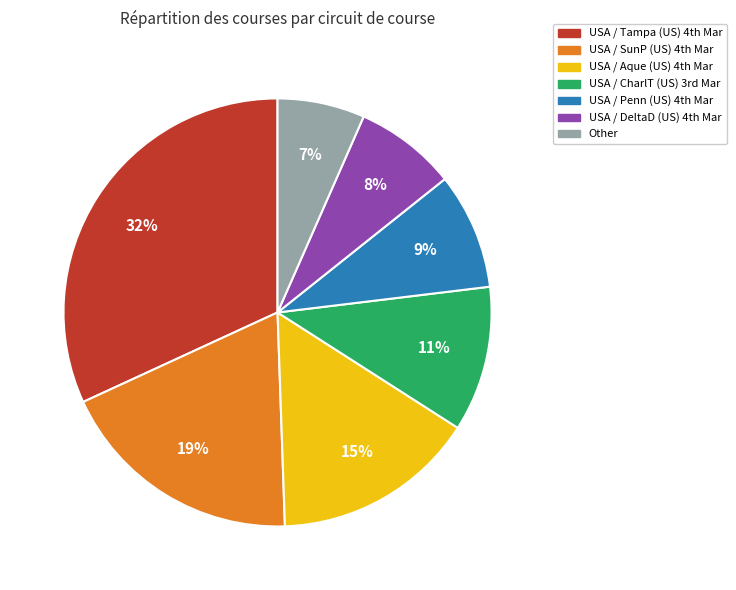

What is the largest slice in the pie chart?

USA / Tampa (US) 4th Mar